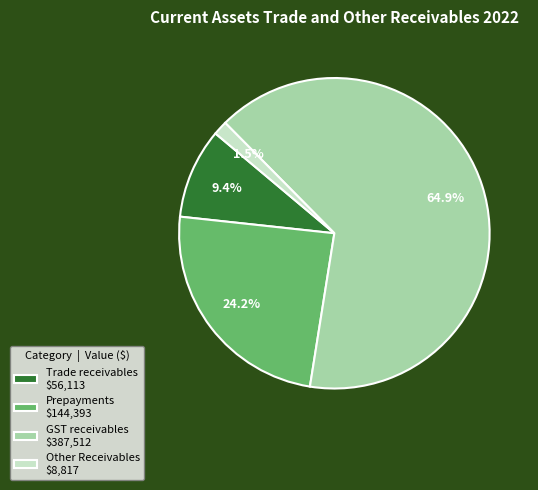

Count the number of slices in the pie.

4